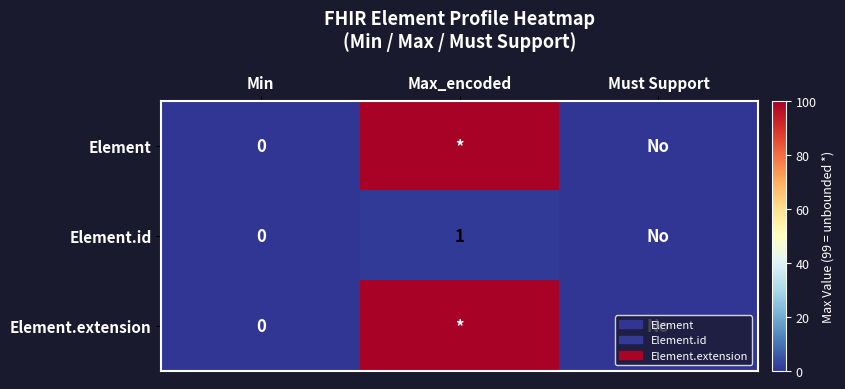

At which category is the sum across all series the highest?

Max_encoded